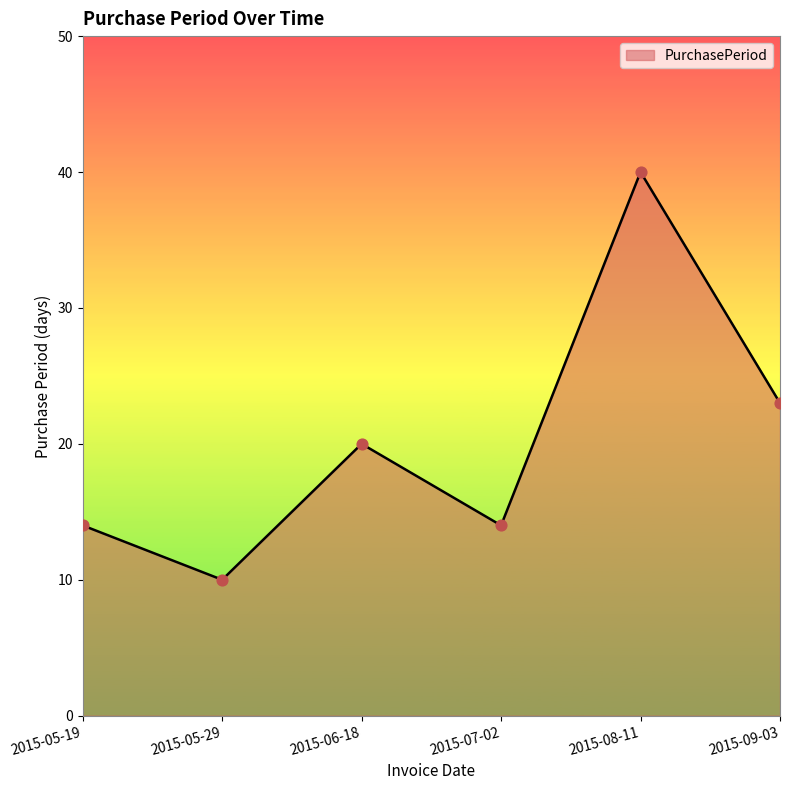

What is the ratio of the value at 2015-05-29 to the value at 2015-06-18?

0.5